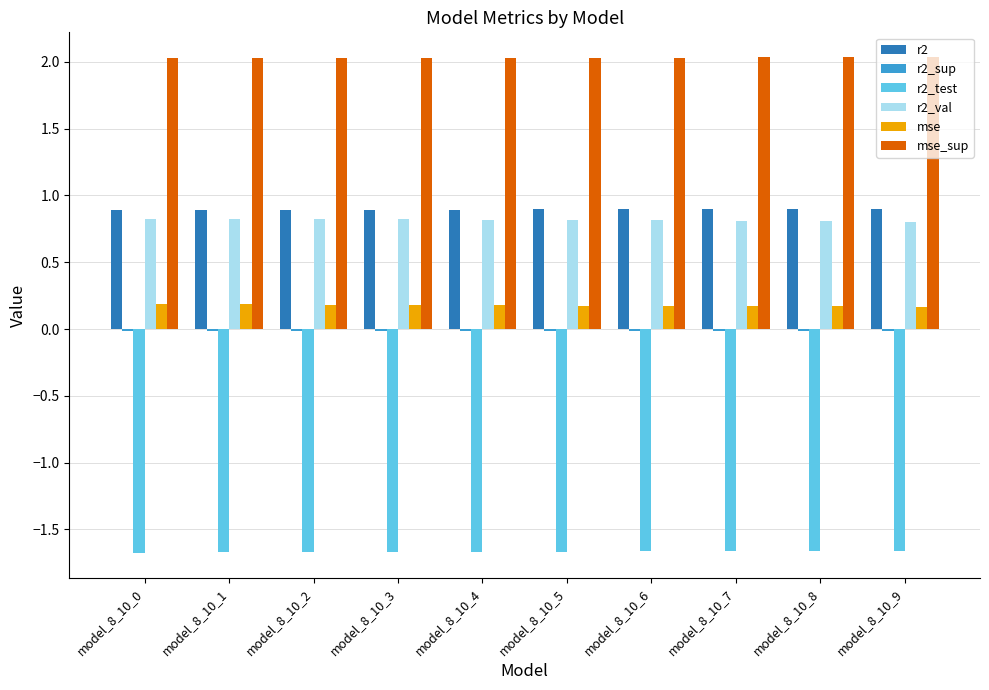

What is the total value across all series at model_8_10_6?

2.2